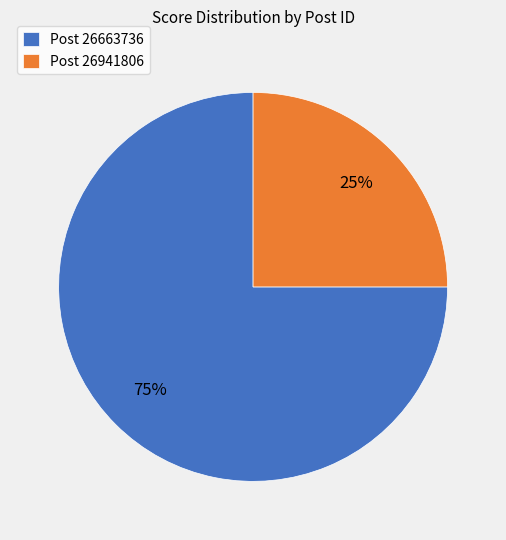

Rank the categories by value from highest to lowest.

Post 26663736, Post 26941806